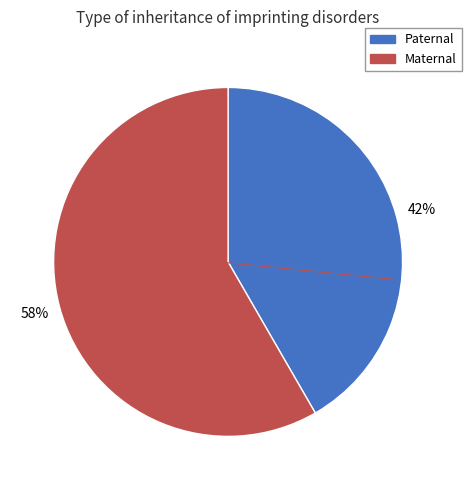

Does any single category account for the majority?

Yes